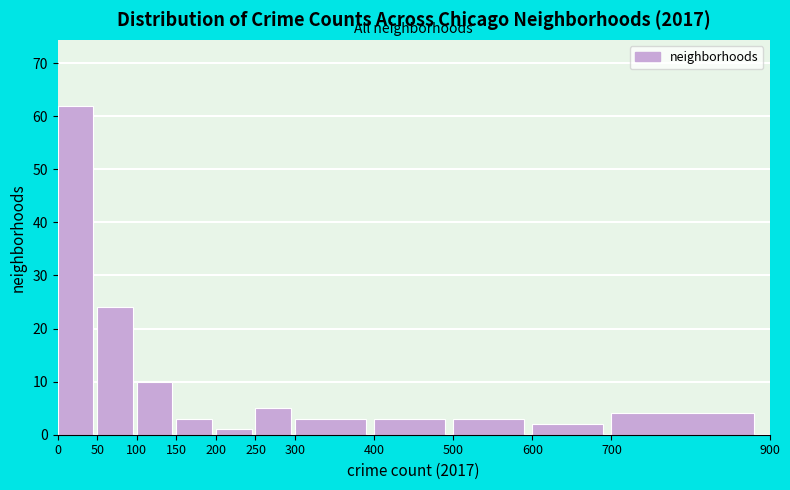

How tall is the bar that spans 300 to 400 on the x-axis? The values are not printed on the chart, so give them approximately, as read against the axis.

3